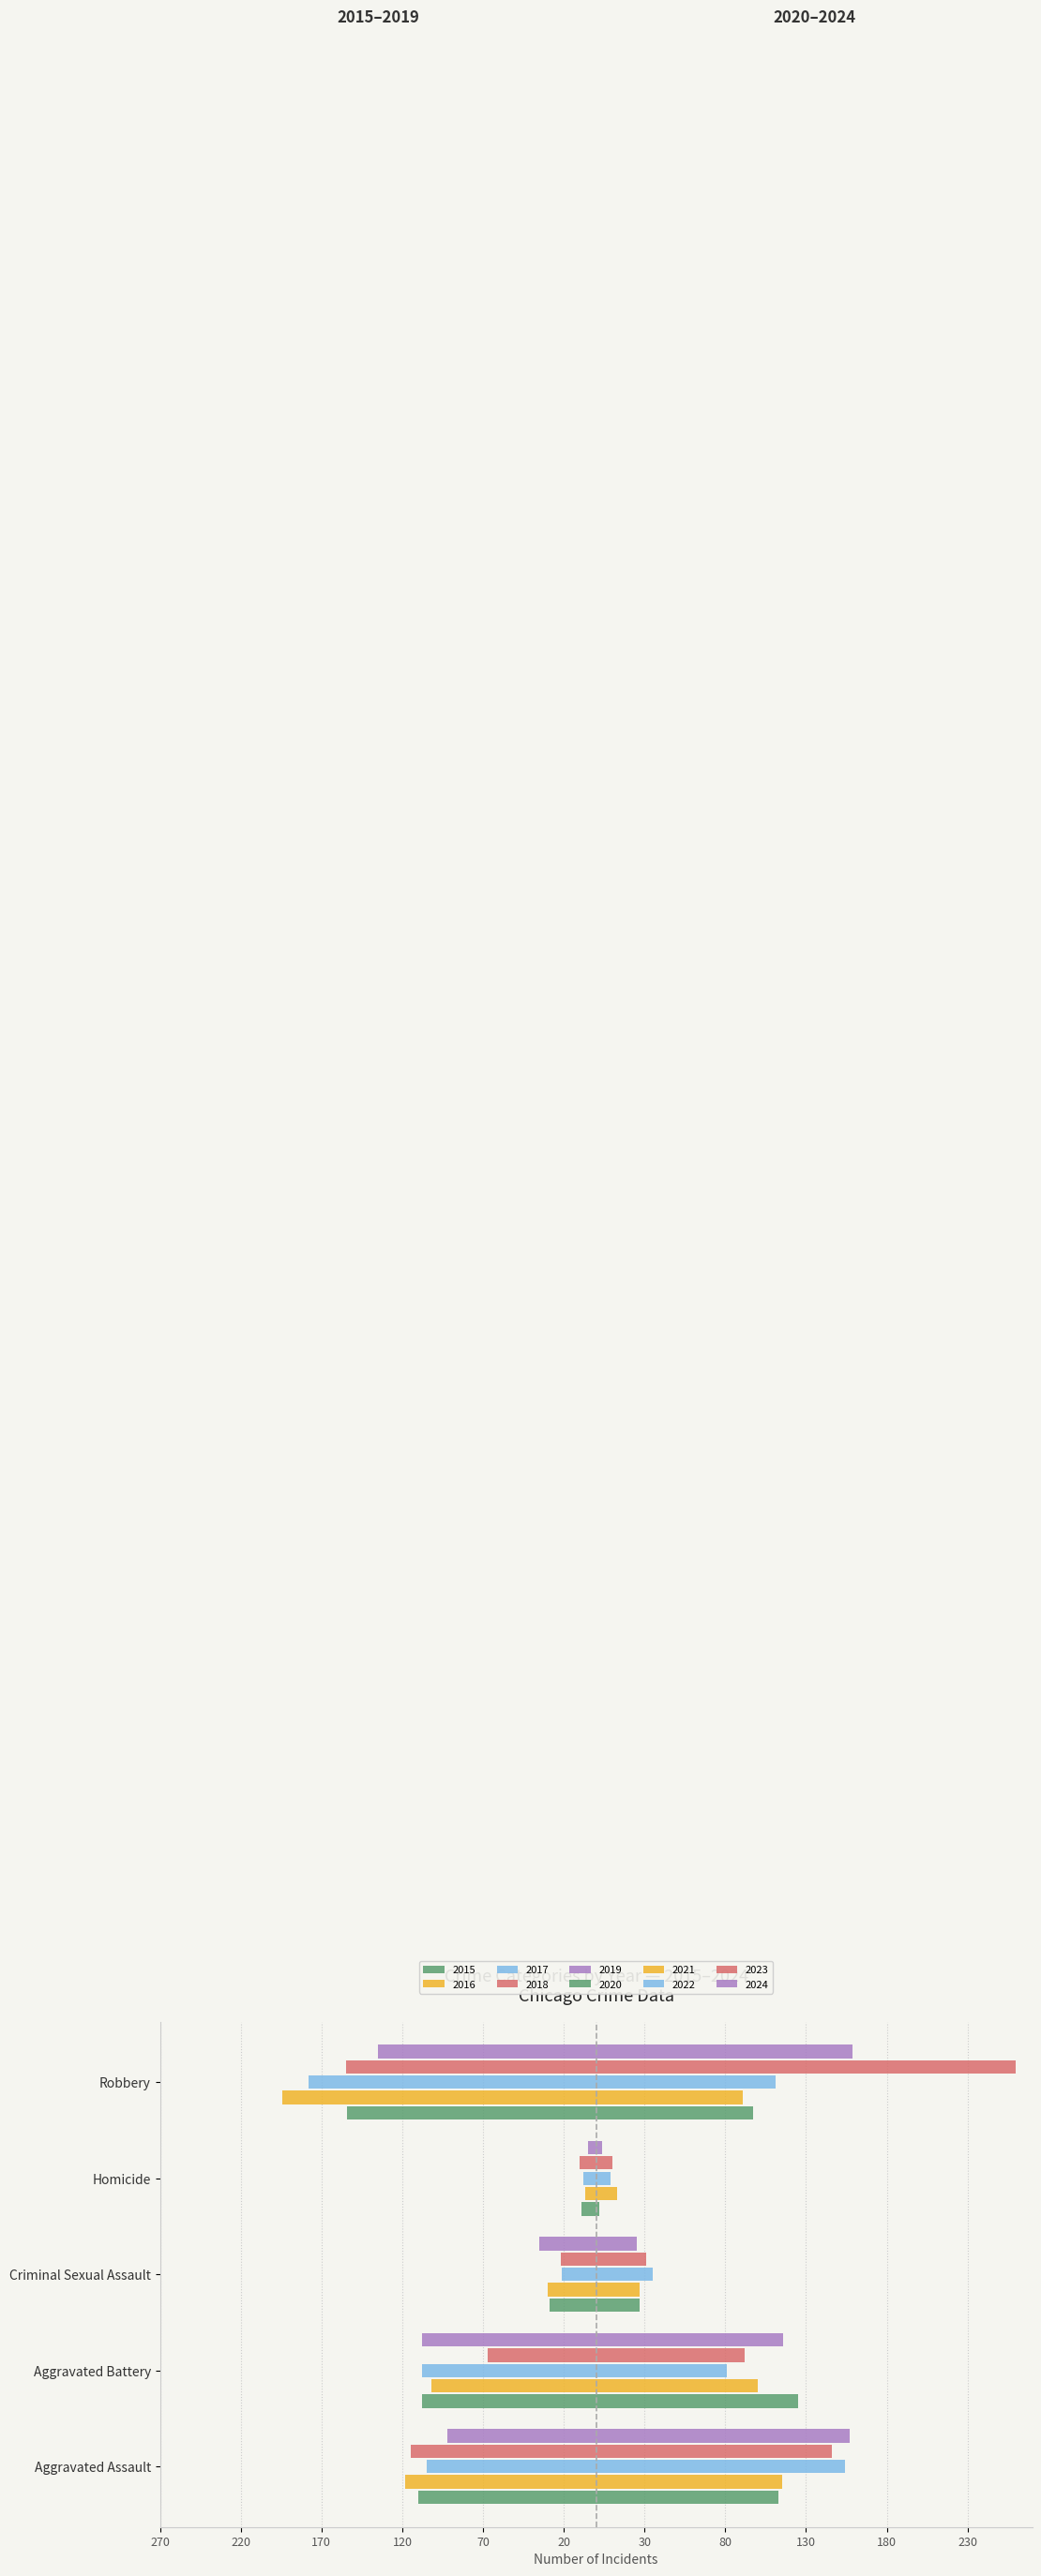

True or false: the data shows -70 at Robbery.

False